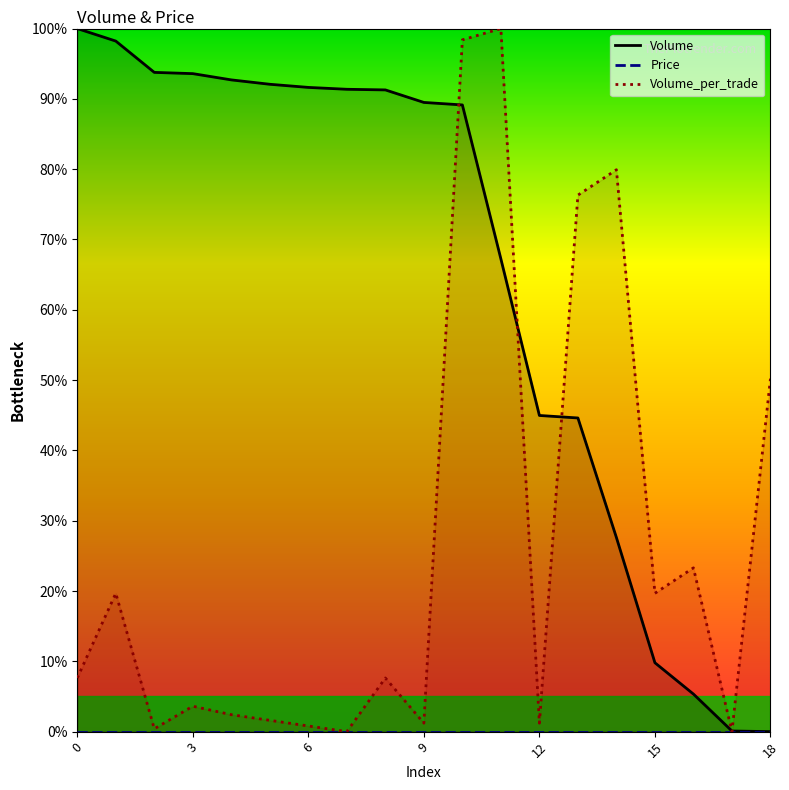

Is it true that Volume_per_trade equals 23.3 at 16?

True